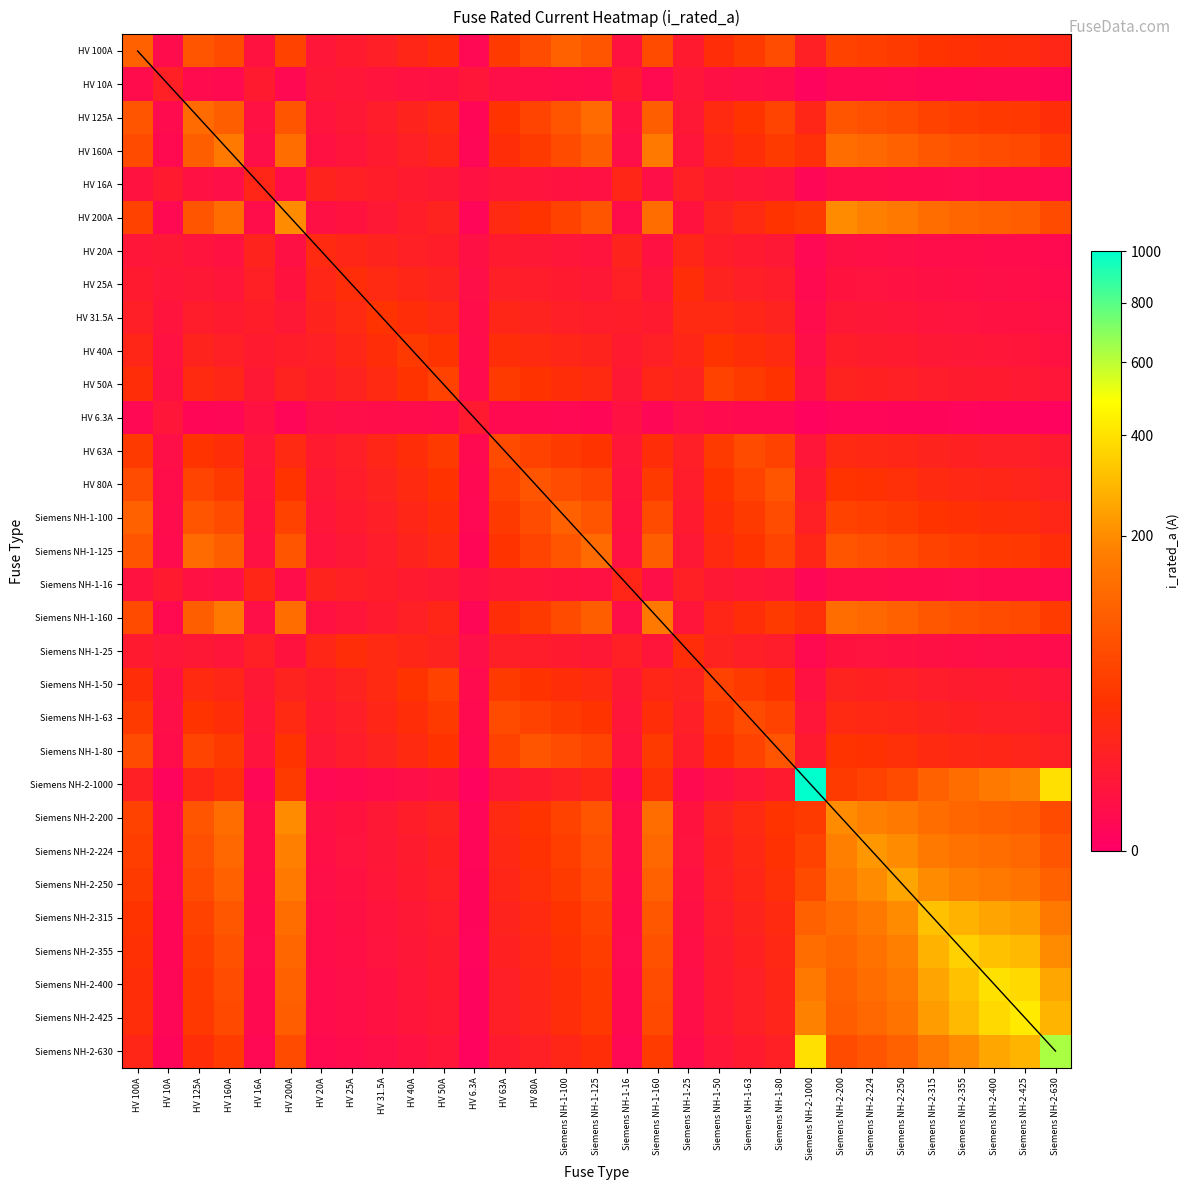

Between Siemens NH-1-100 and HV 160A, which is larger?

Siemens NH-1-100